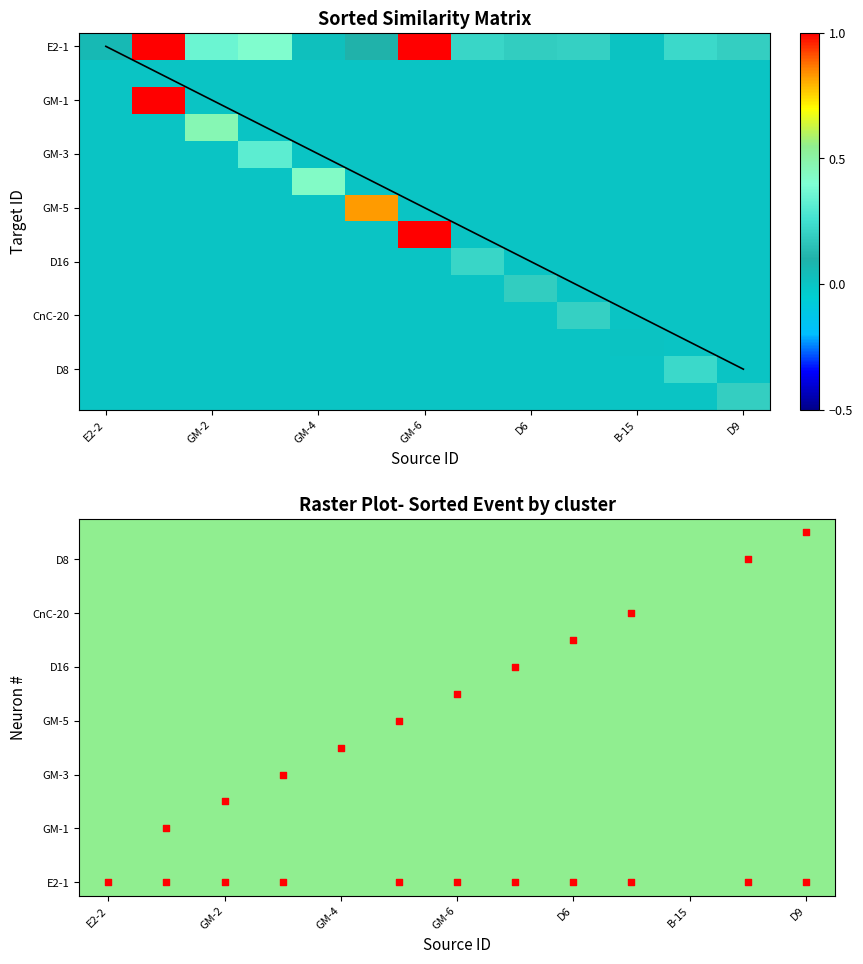

What is the difference between the maximum and minimum values in the CnC-20 series?

0.2